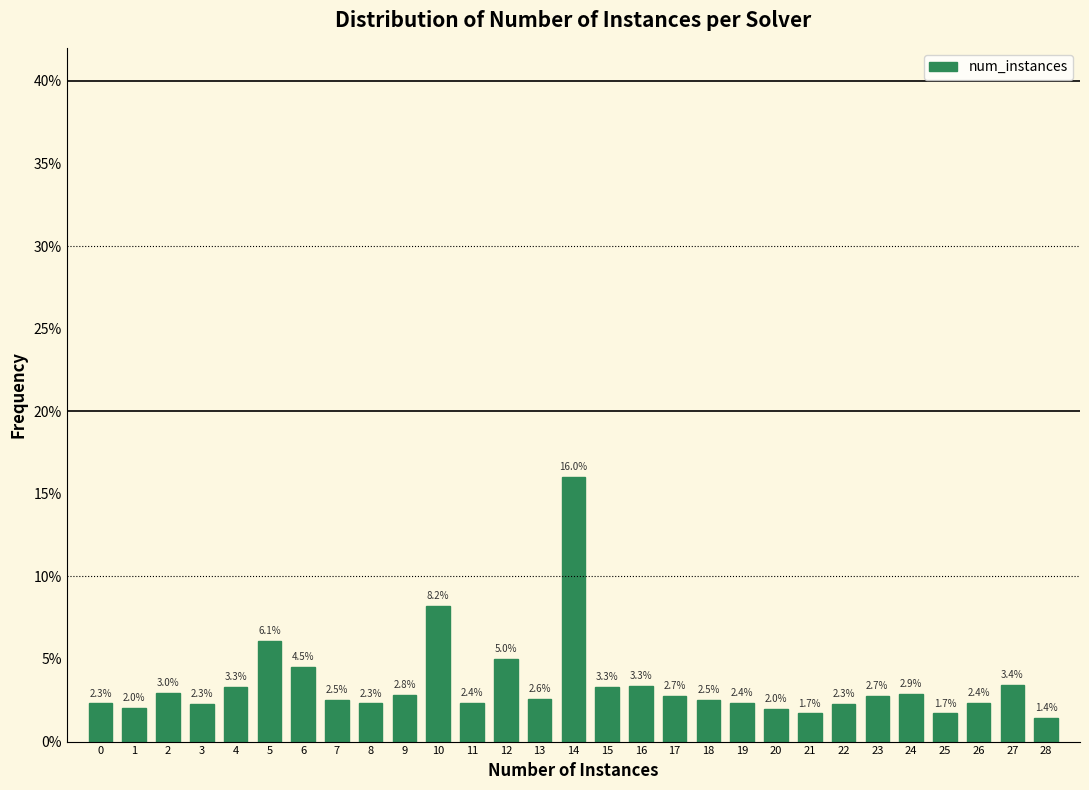

Reading left to right, transcribe all the data shown in this chart.

0=2.3	1=2.0	2=3.0	3=2.3	4=3.3	5=6.1	6=4.5	7=2.5	8=2.3	9=2.8	10=8.2	11=2.4	12=5.0	13=2.6	14=16.0	15=3.3	16=3.3	17=2.7	18=2.5	19=2.4	20=2.0	21=1.7	22=2.3	23=2.7	24=2.9	25=1.7	26=2.4	27=3.4	28=1.4